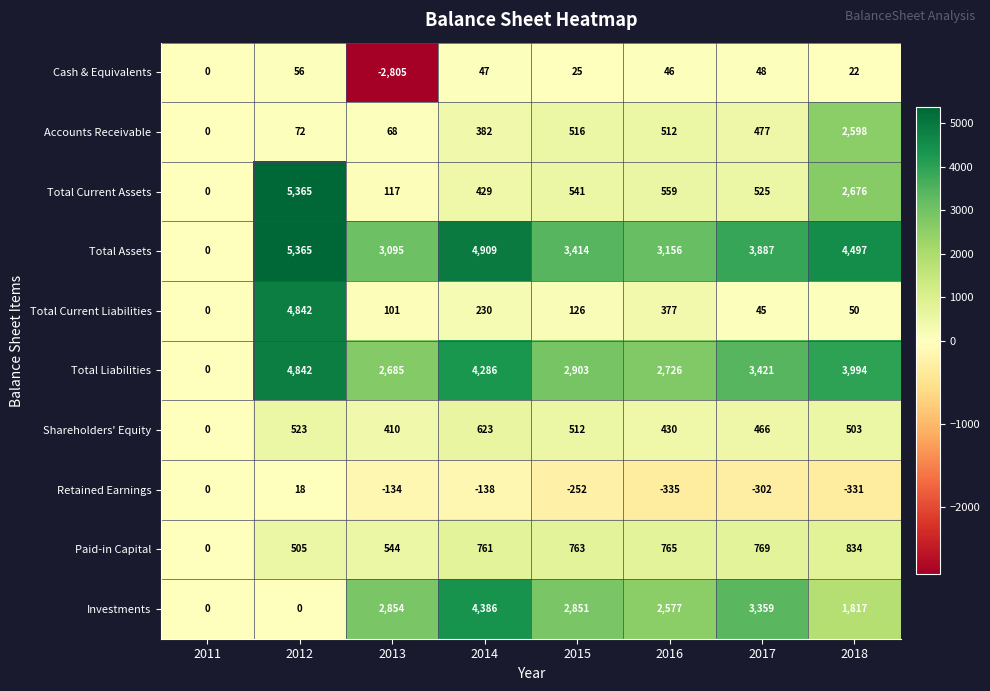

List the labels in order of Total Liabilities value, smallest first.

2011, 2013, 2016, 2015, 2017, 2018, 2014, 2012